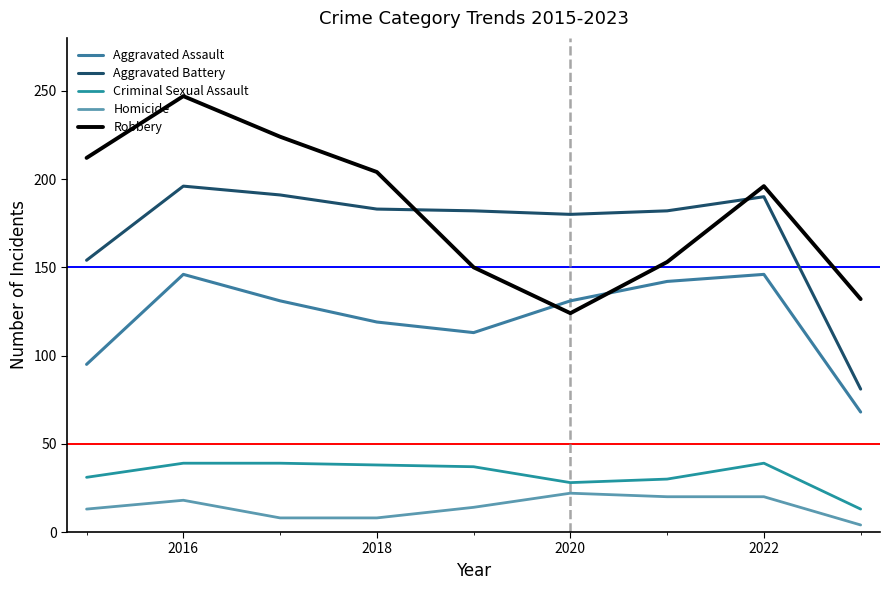

At which category does Robbery reach its first local peak?

2016